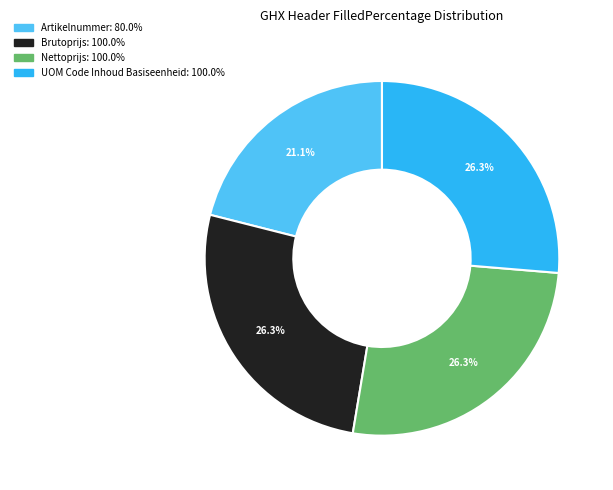

Is there a majority slice in this chart?

No